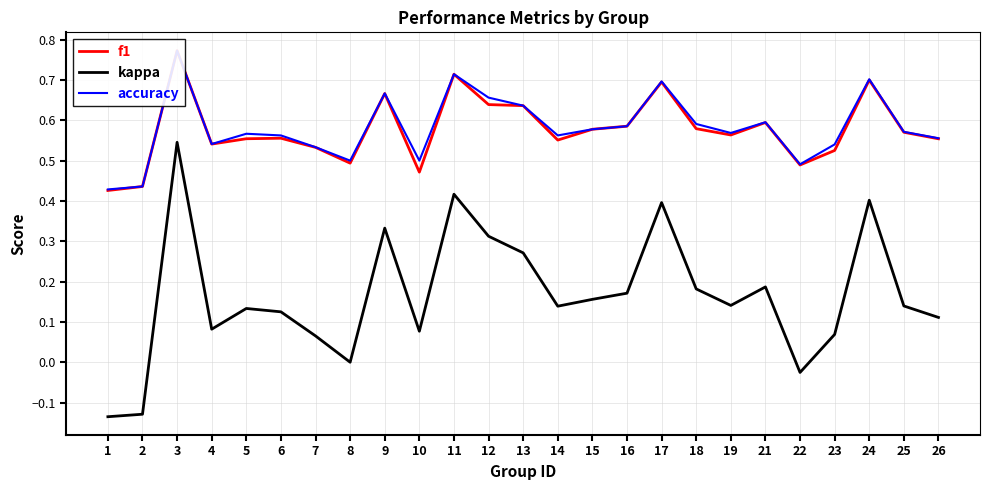

Reading left to right, transcribe all the data shown in this chart.

f1: 1=0.4	2=0.4	3=0.8	4=0.5	5=0.6	6=0.6	7=0.5	8=0.5	9=0.7	10=0.5	11=0.7	12=0.6	13=0.6	14=0.6	15=0.6	16=0.6	17=0.7	18=0.6	19=0.6	21=0.6	22=0.5	23=0.5	24=0.7	25=0.6	26=0.6
kappa: 1=-0.1	2=-0.1	3=0.5	4=0.1	5=0.1	6=0.1	7=0.1	8=0.0	9=0.3	10=0.1	11=0.4	12=0.3	13=0.3	14=0.1	15=0.2	16=0.2	17=0.4	18=0.2	19=0.1	21=0.2	22=-0.0	23=0.1	24=0.4	25=0.1	26=0.1
accuracy: 1=0.4	2=0.4	3=0.8	4=0.5	5=0.6	6=0.6	7=0.5	8=0.5	9=0.7	10=0.5	11=0.7	12=0.7	13=0.6	14=0.6	15=0.6	16=0.6	17=0.7	18=0.6	19=0.6	21=0.6	22=0.5	23=0.5	24=0.7	25=0.6	26=0.6